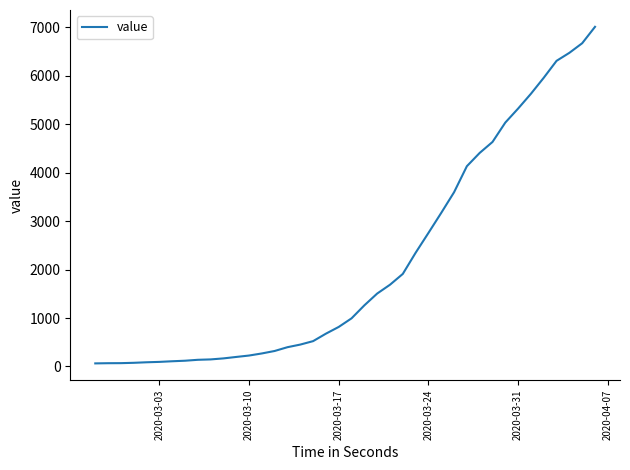

How many lines are shown in the chart?

1